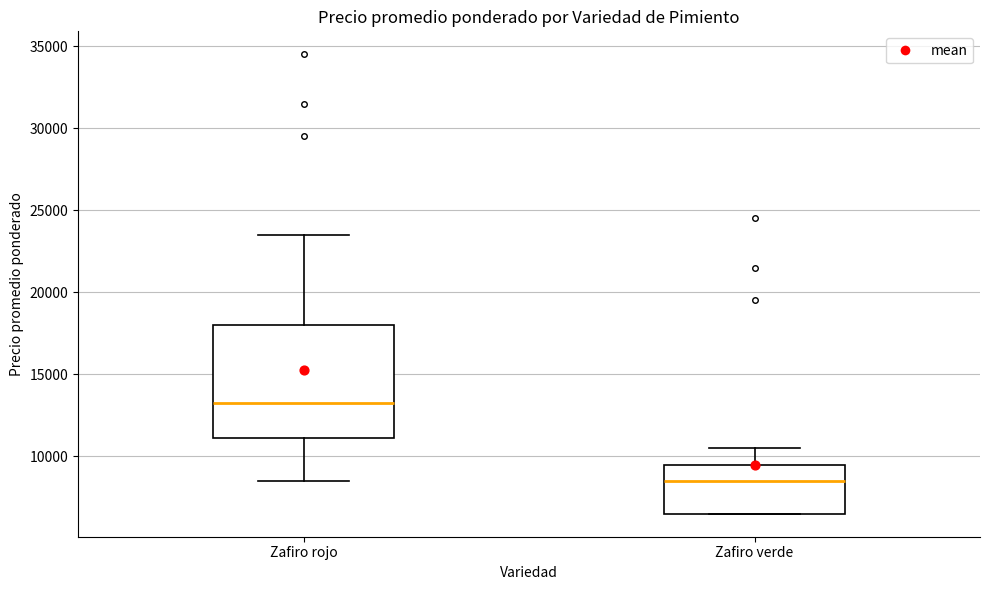

Where does the median line of the box for Zafiro verde sit on the y-axis? The values are not printed on the chart, so give them approximately, as read against the axis.

8500